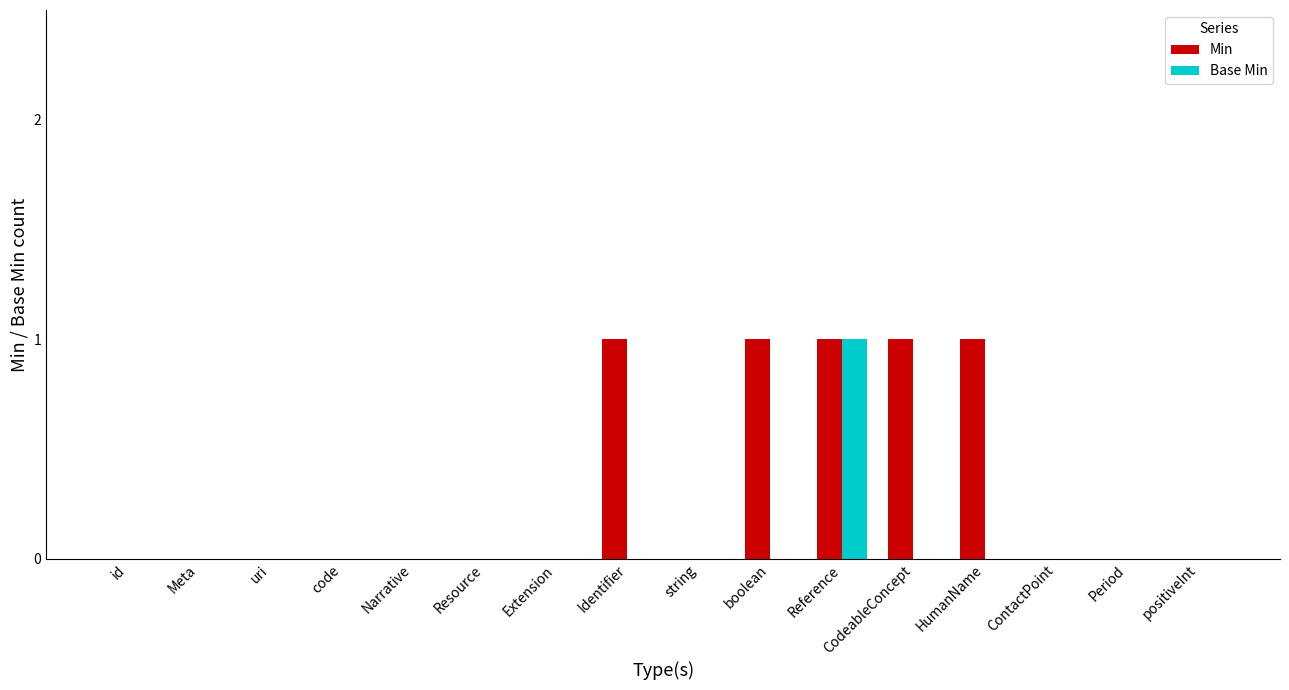

What is the greatest value displayed?

1